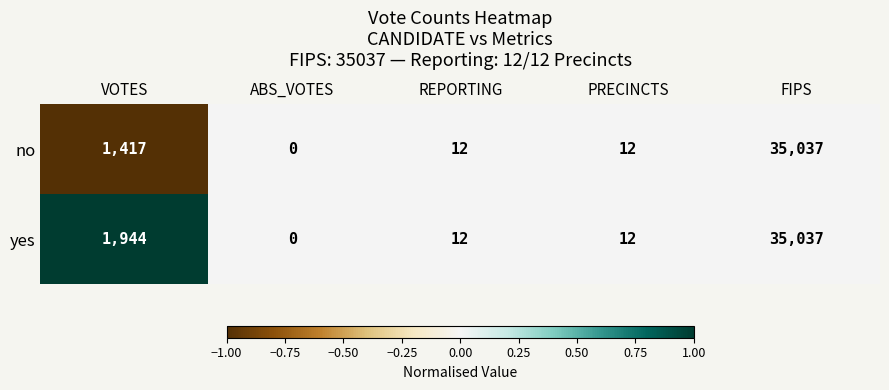

Count the number of categories in the chart.

5